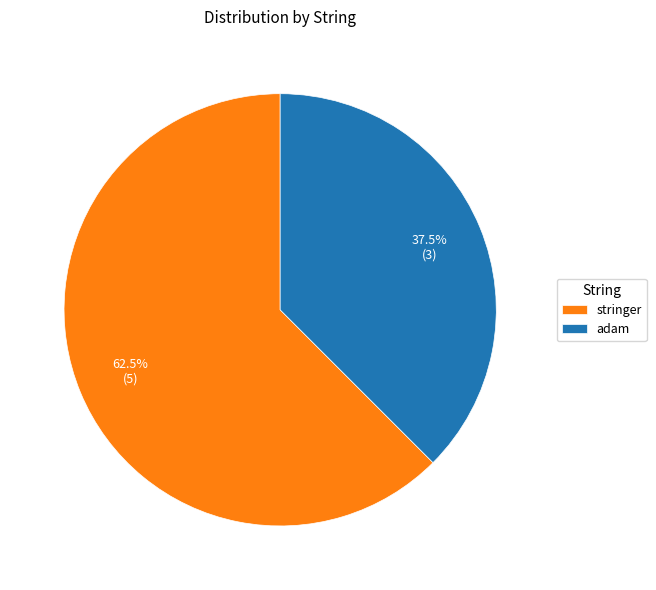

Does any single category account for the majority?

Yes